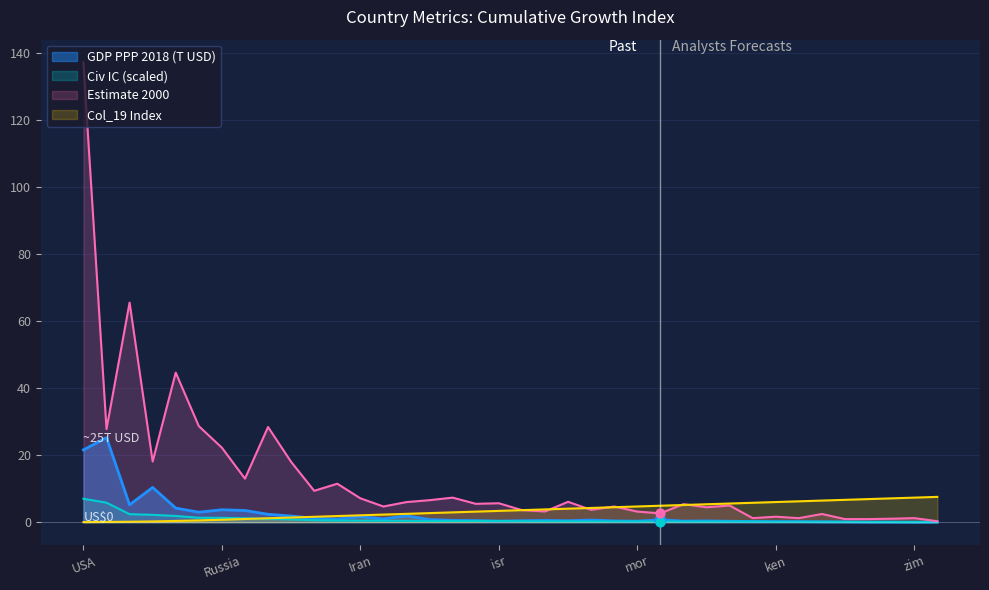

What is the change in value from USA to bots?

+6.9